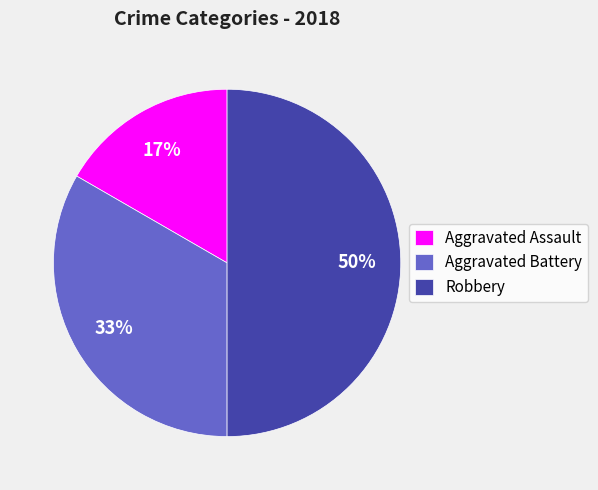

To the nearest percent, what is the difference between the Robbery and Aggravated Assault slice percentages?

33%